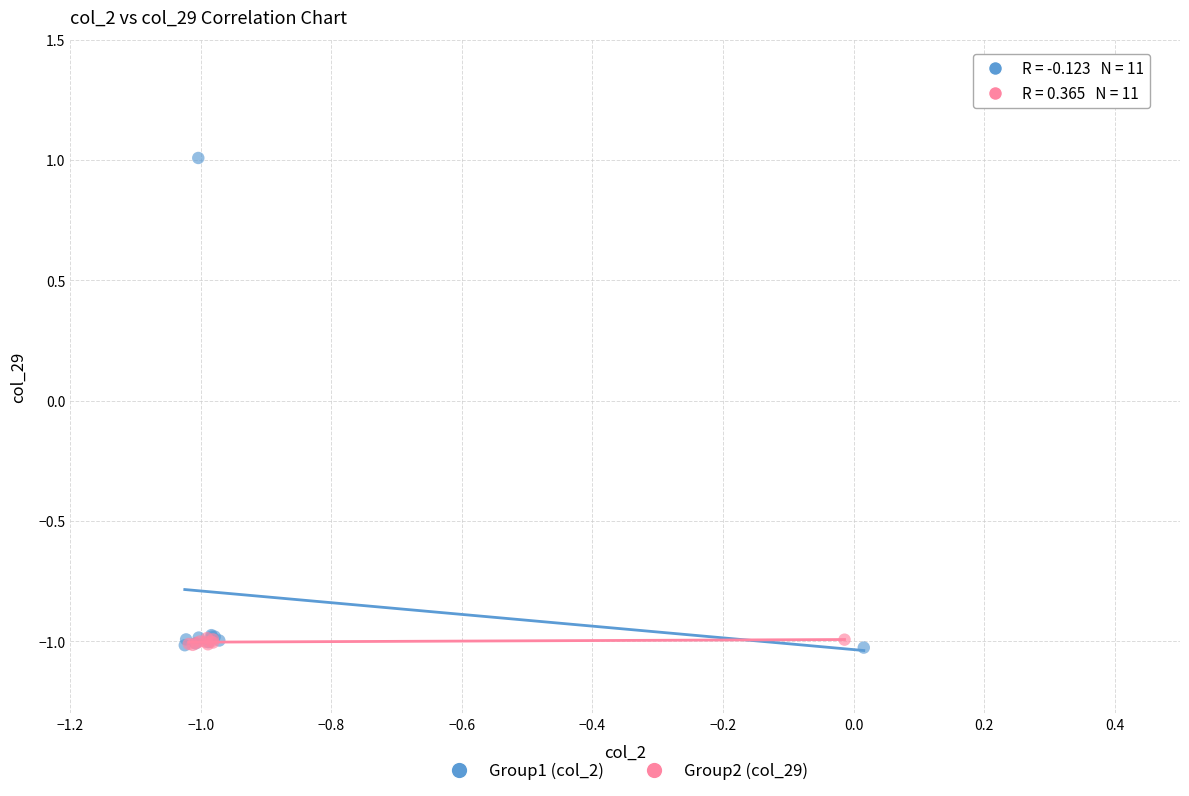

Which series contains the highest Y value?

Group1 (col_2)